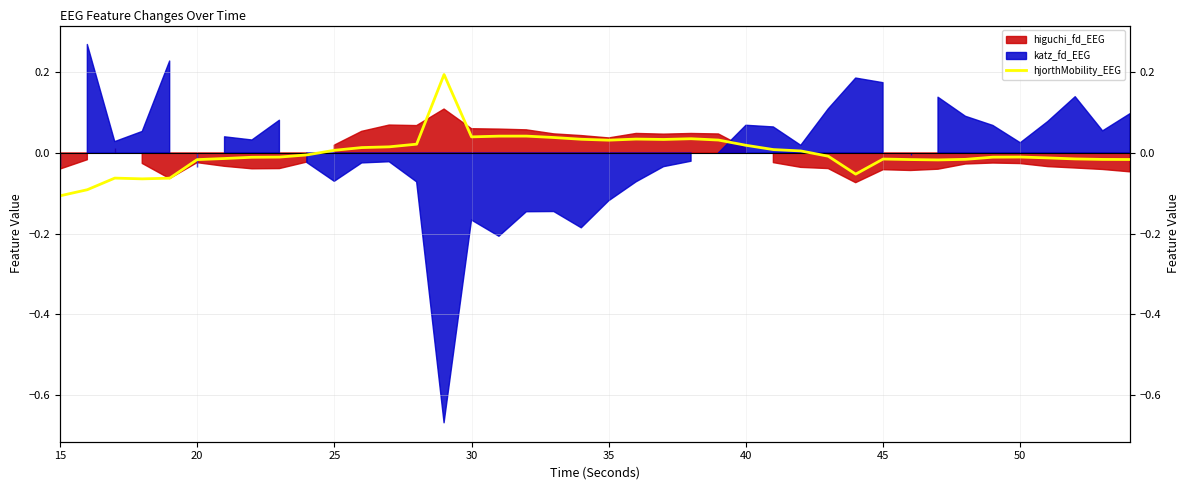

What is the value of the 1st point from the left?

-0.1